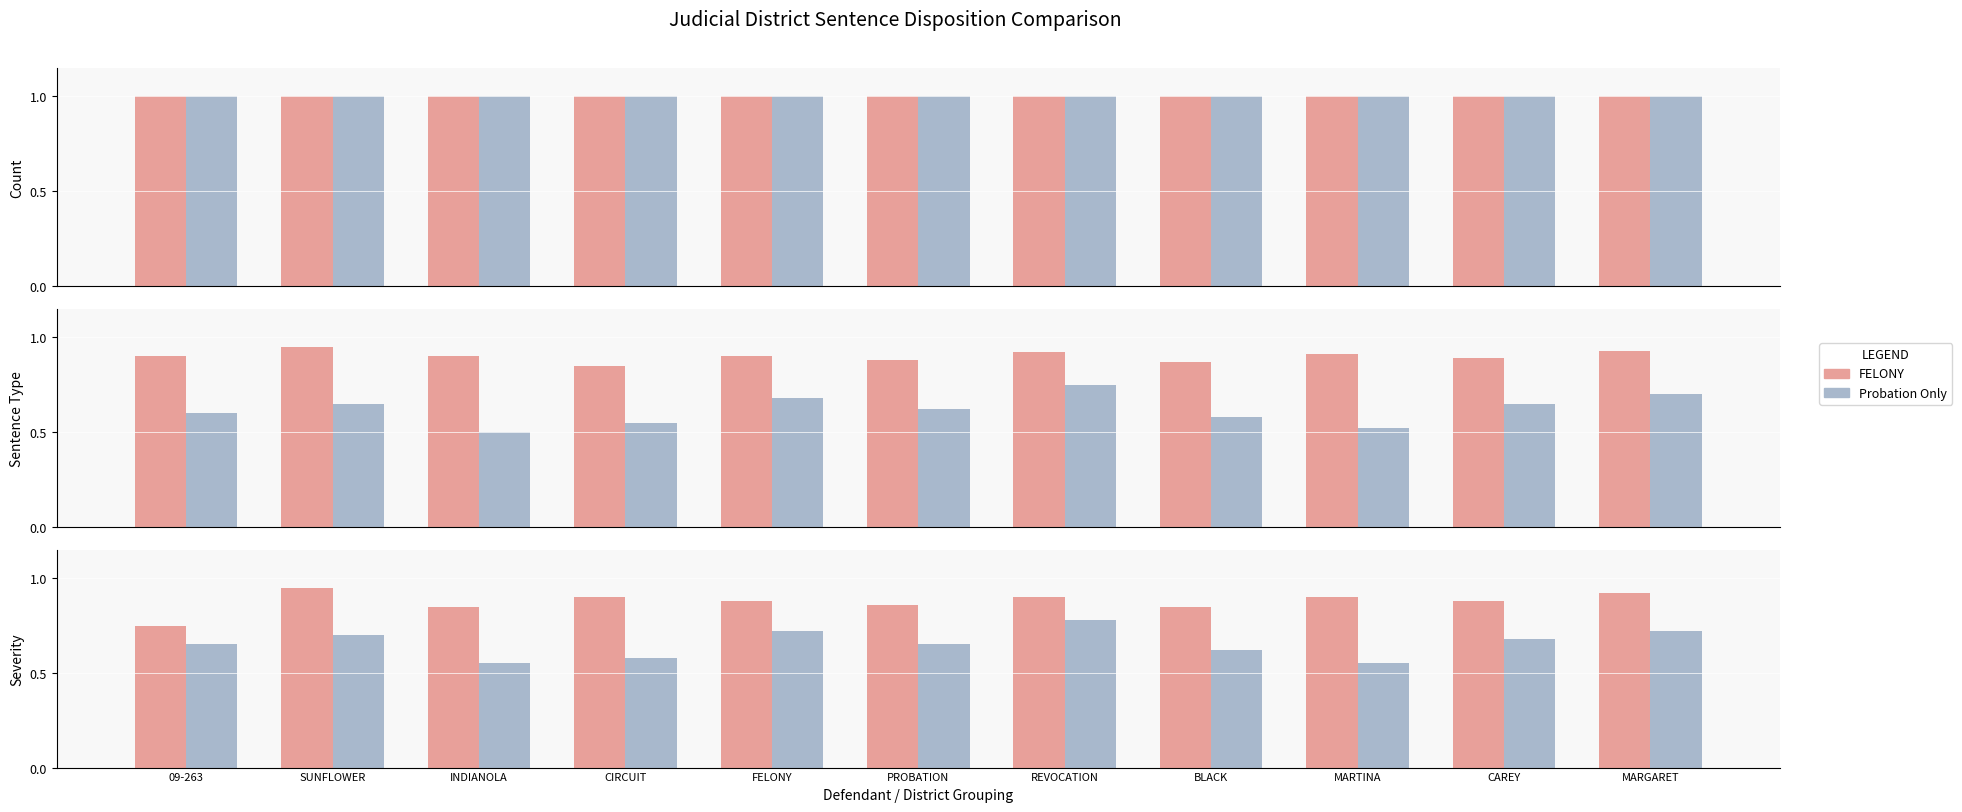

What are all the series names shown in the legend?

FELONY, Probation Only